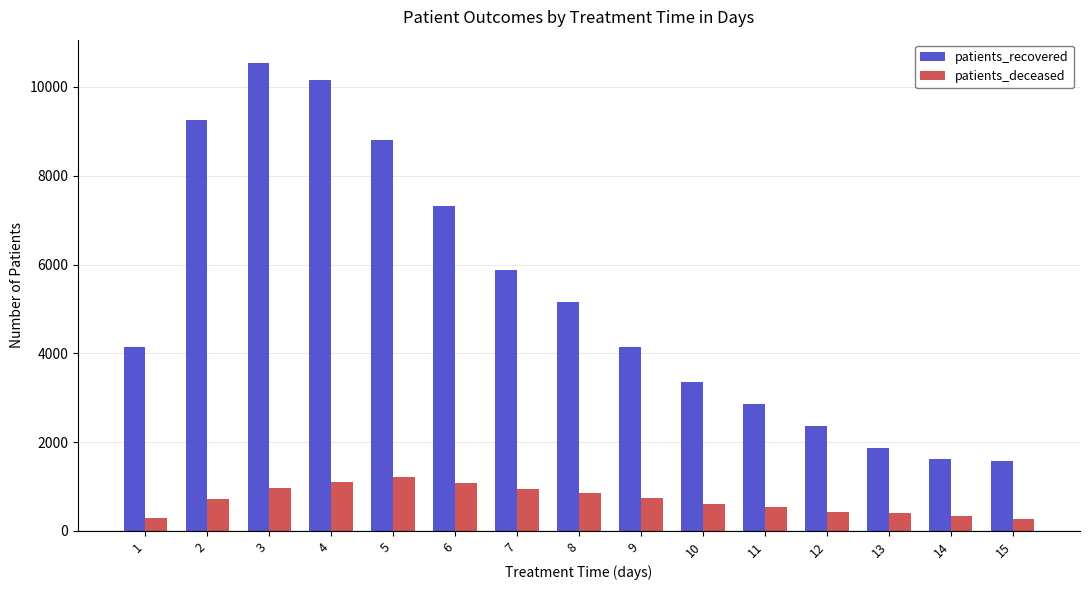

What is the difference between the maximum and minimum values in the patients_deceased series?

952